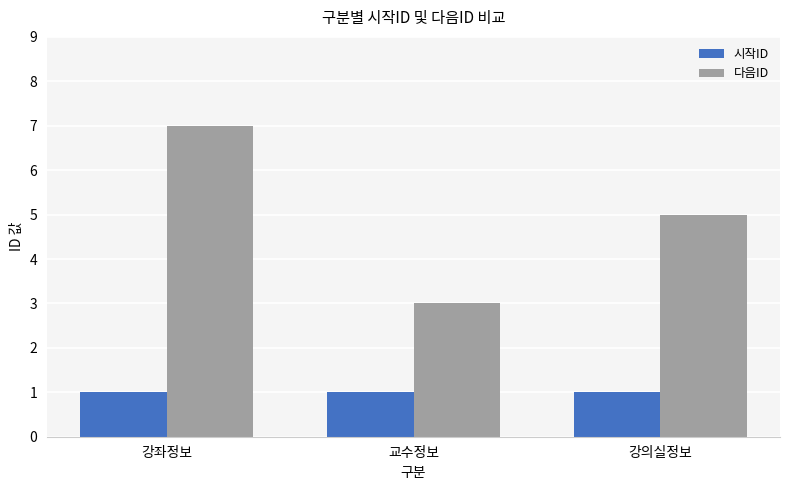

Count the number of categories in the chart.

3